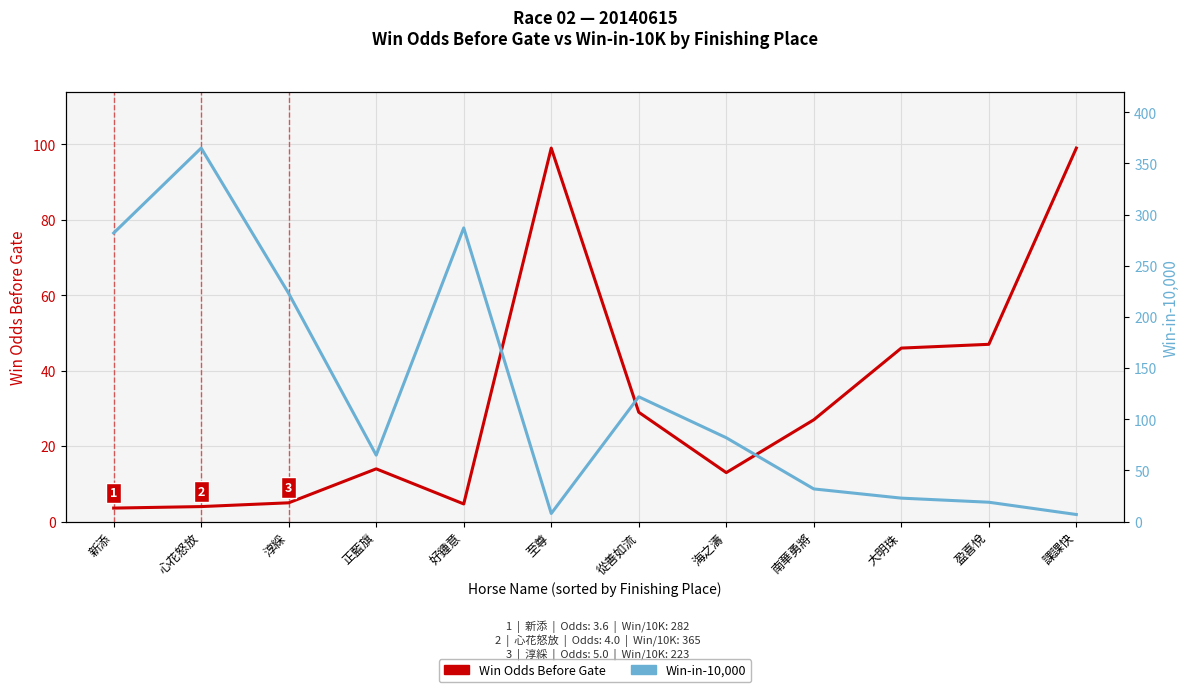

How many data points in Win-in-10,000 are less than 82?

6